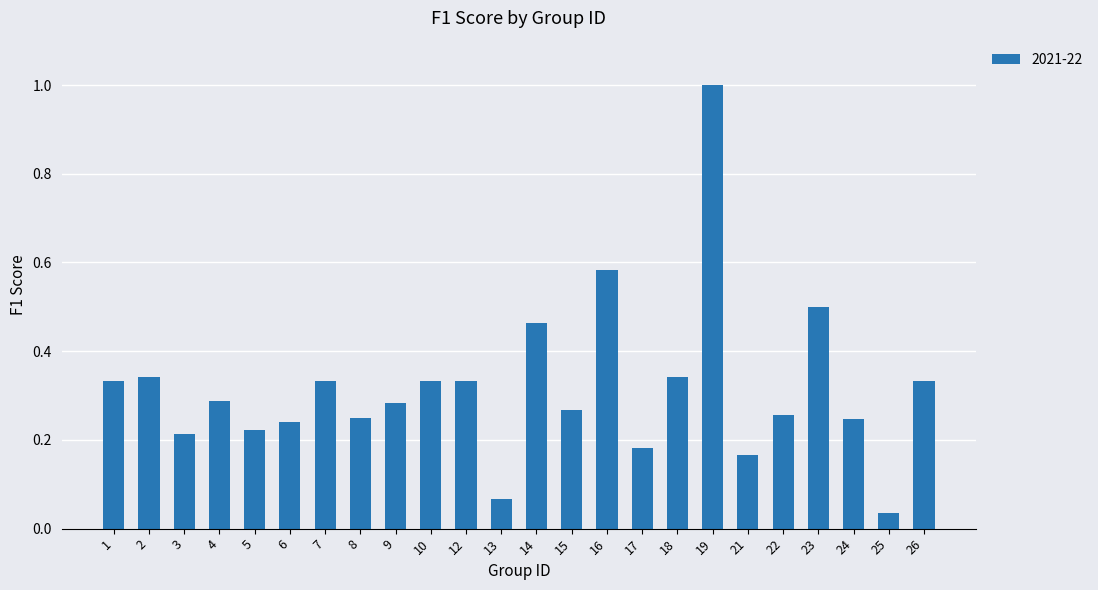

Between 26 and 25, which is larger?

26